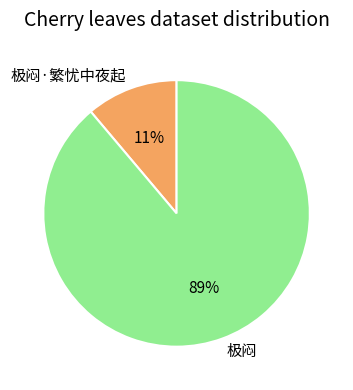

Which slice is the largest?

极闷